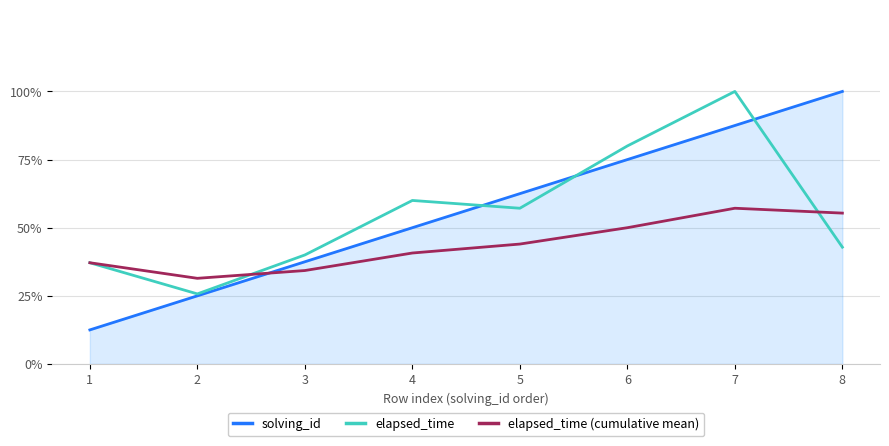

True or false: solving_id has a value of 0.6 at 5.

True